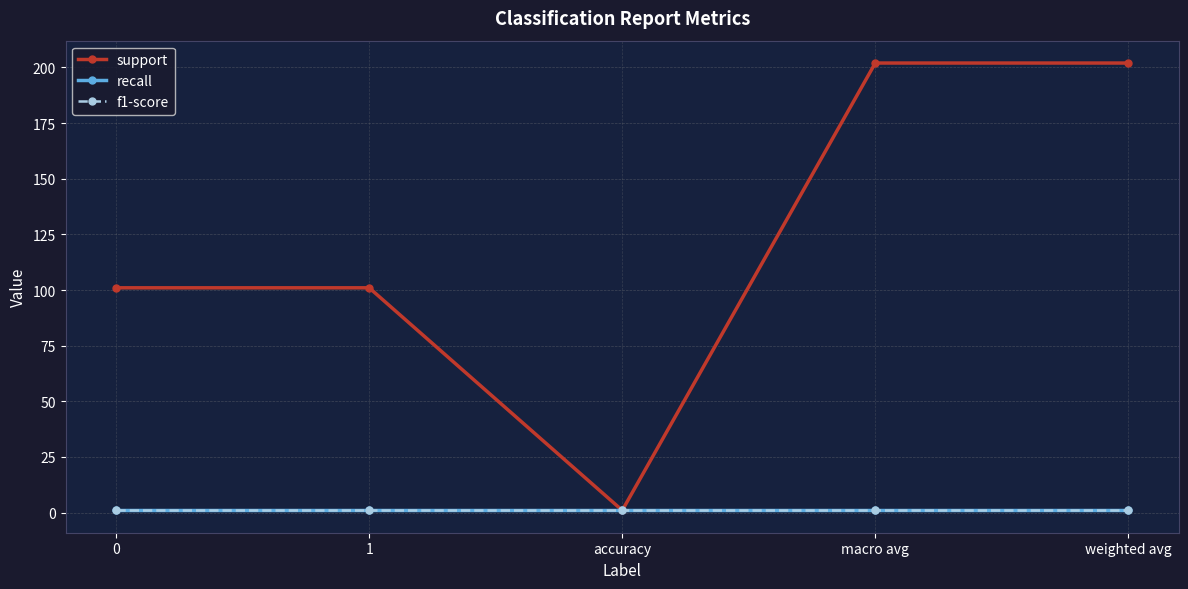

What is the sum of the f1-score values at accuracy and 0?

2